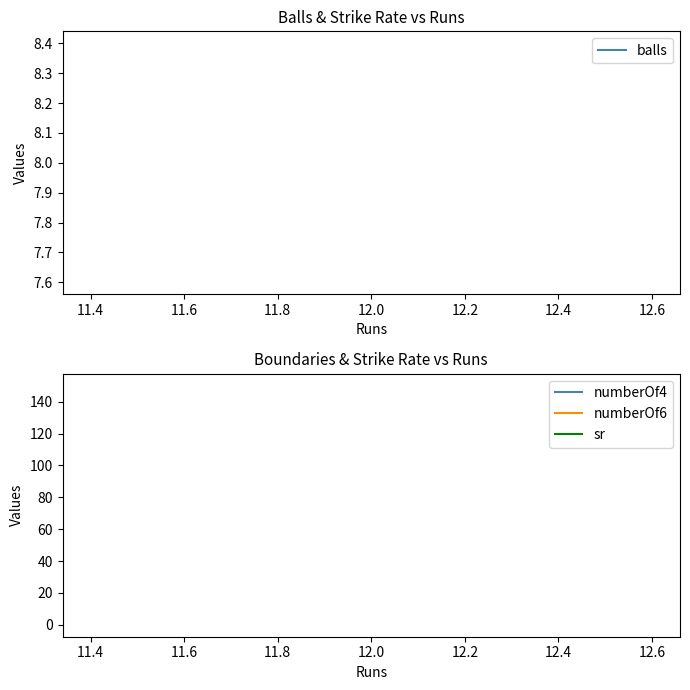

Is the value of sr at 12.0 greater than the value of balls at 12.0?

Yes